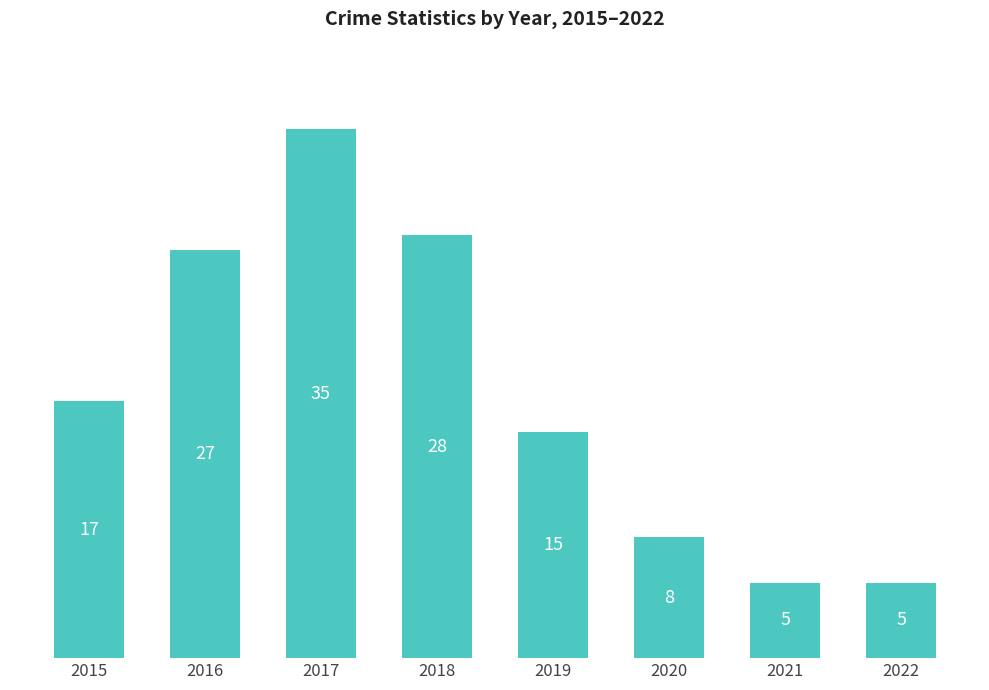

Count the number of categories in the chart.

8